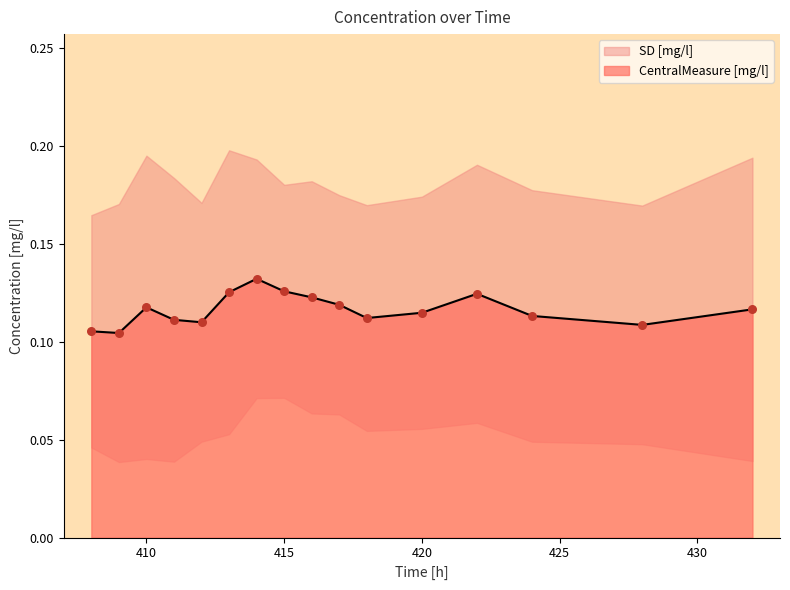

Which has a higher value, 412 or 409?

412